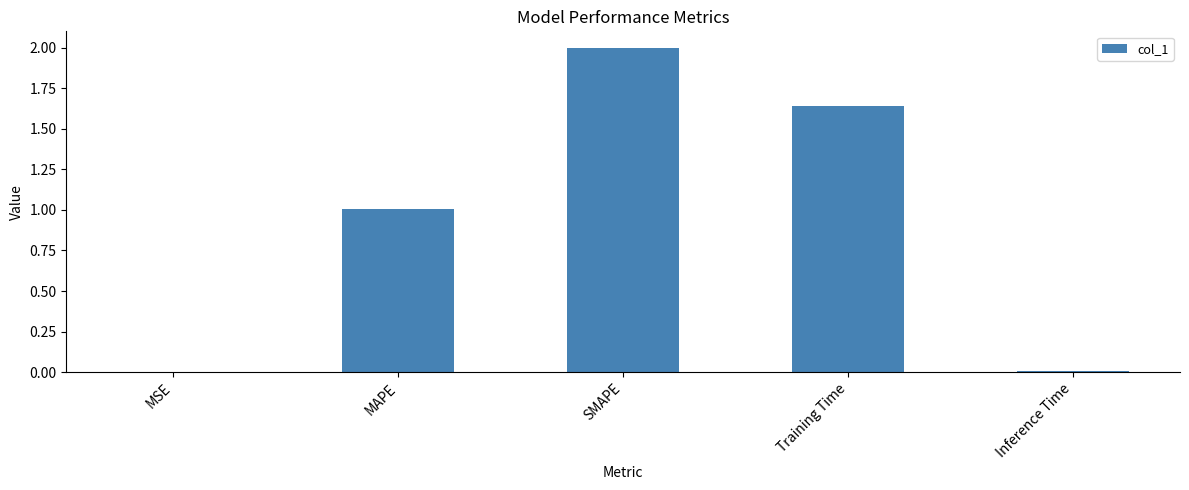

What is the sum of all values?

4.7